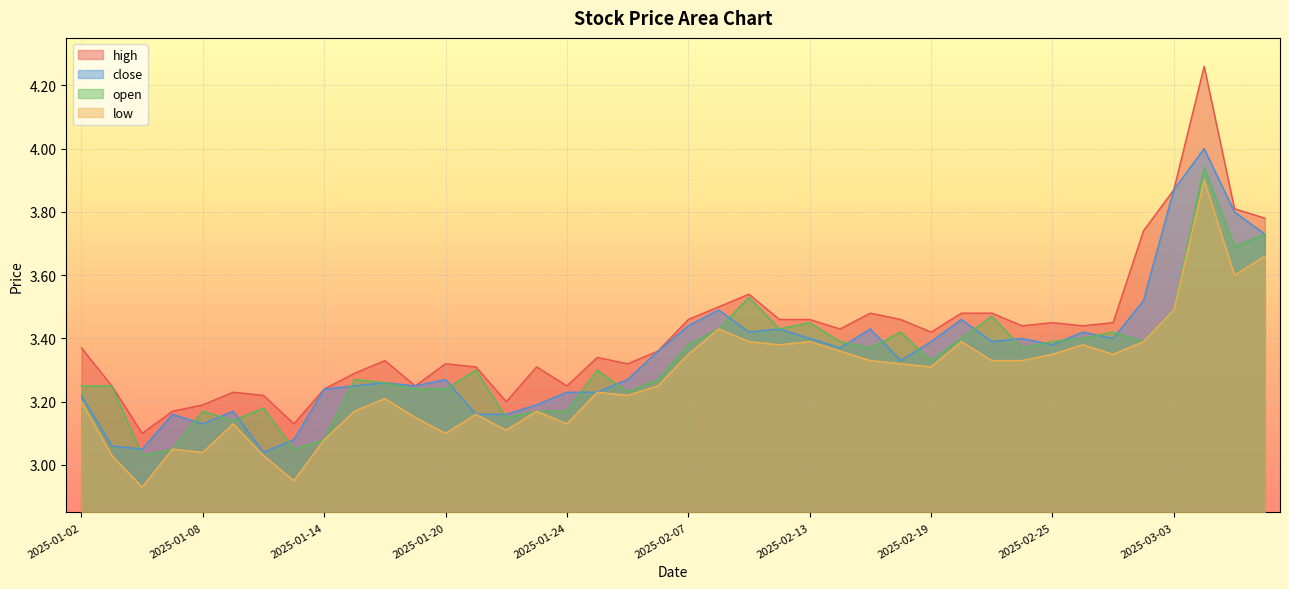

Is the value of high at 2025-03-03 greater than the value of close at 2025-01-09?

Yes